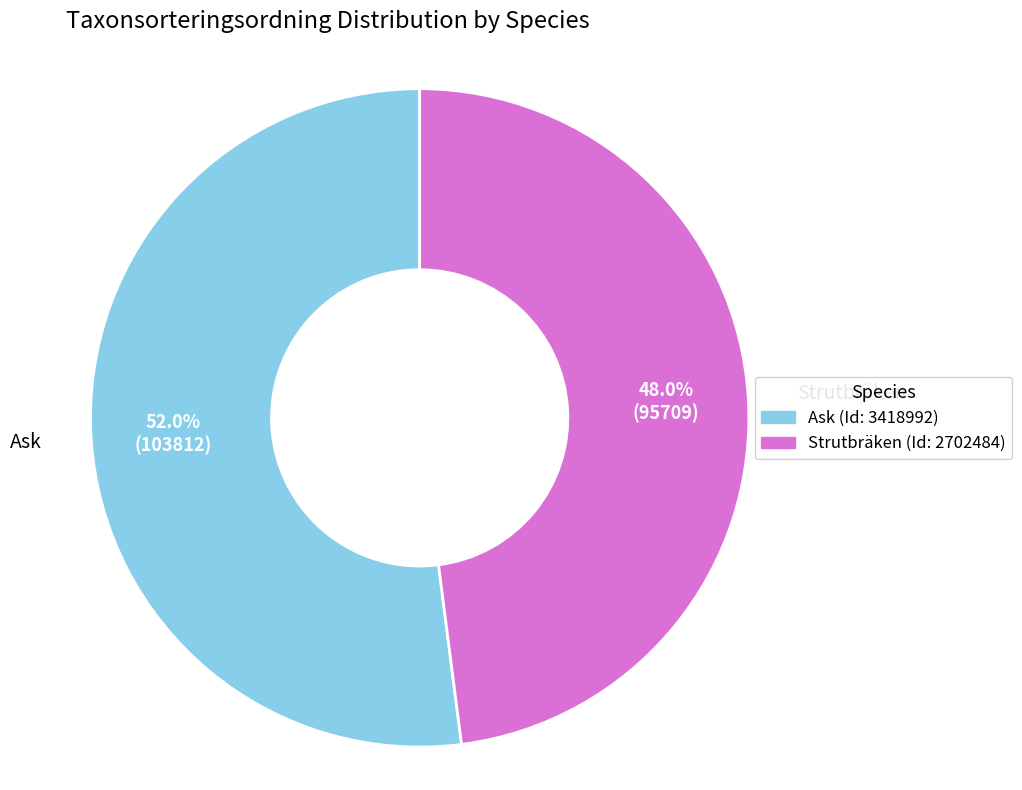

Count the number of slices in the pie.

2